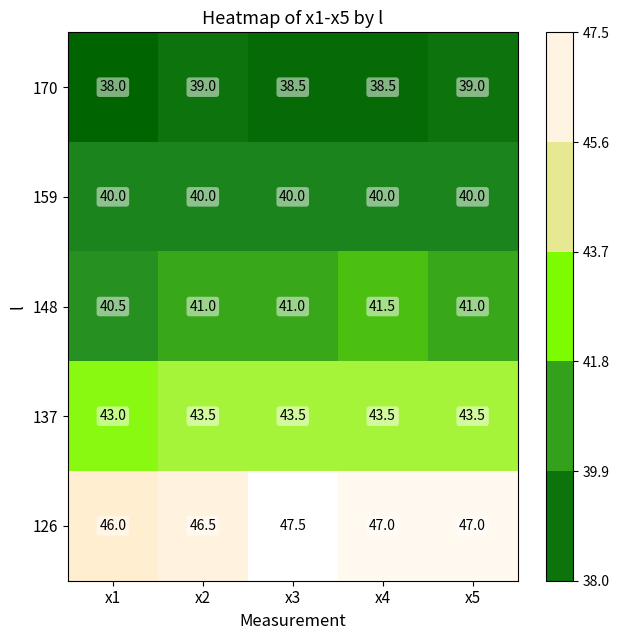

Rank the series at x5 from lowest to highest value.

170, 159, 148, 137, 126